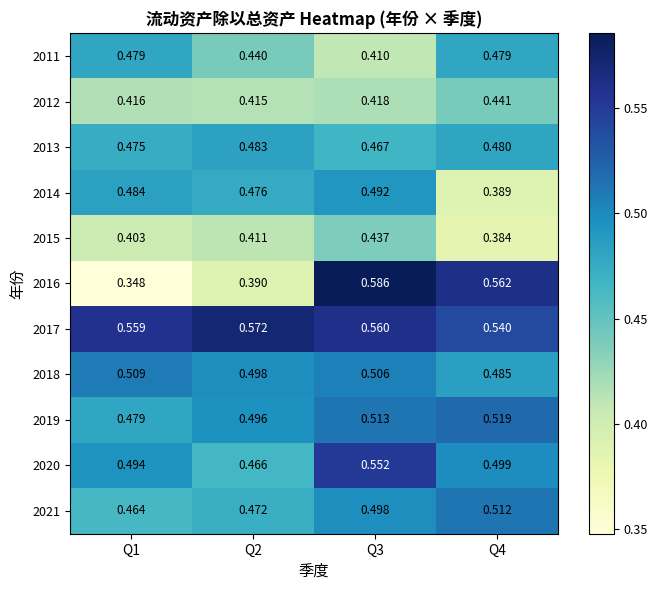

What is the spread (max minus min) of values at Q2?

0.2